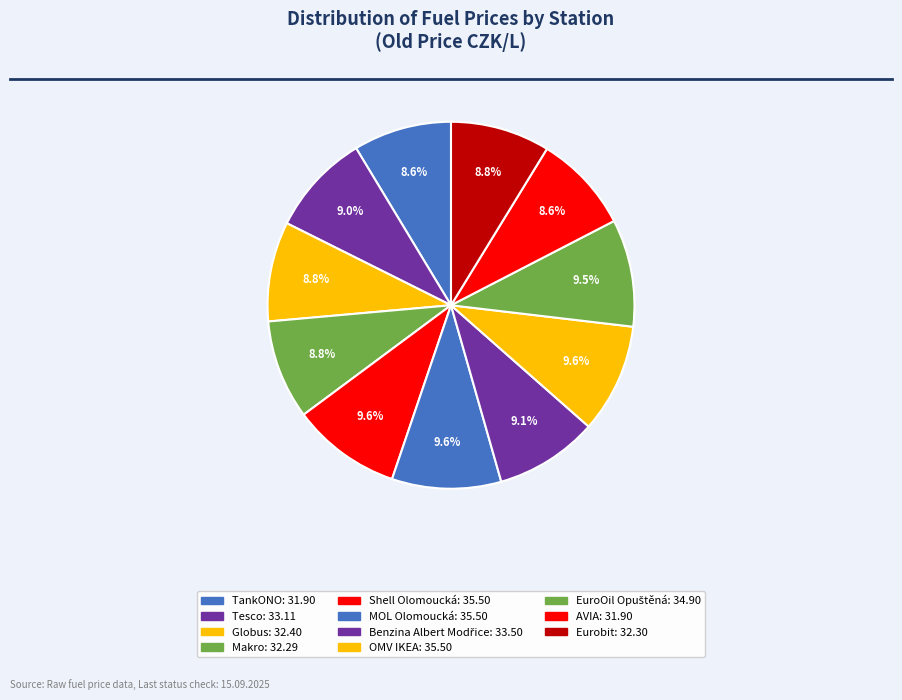

What portion of the pie excludes Tesco?

91.0%